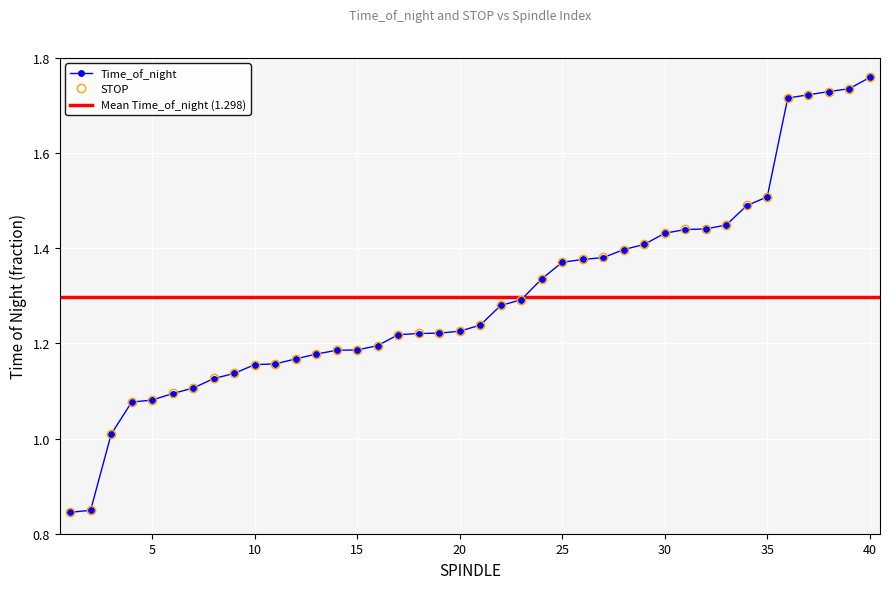

Count the number of categories in the chart.

40